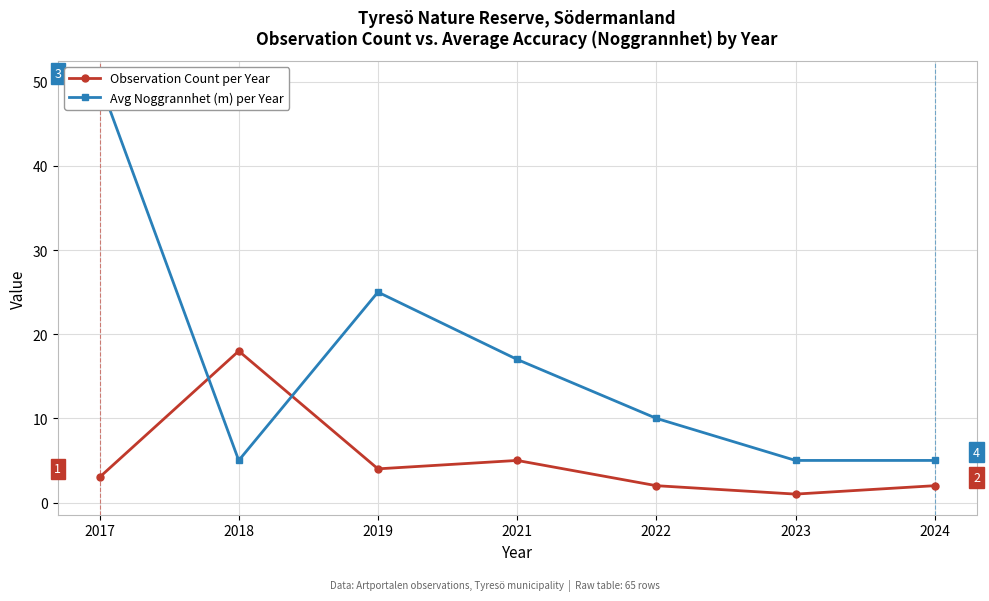

How many interior local valleys does the Avg Noggrannhet (m) per Year series have?

1